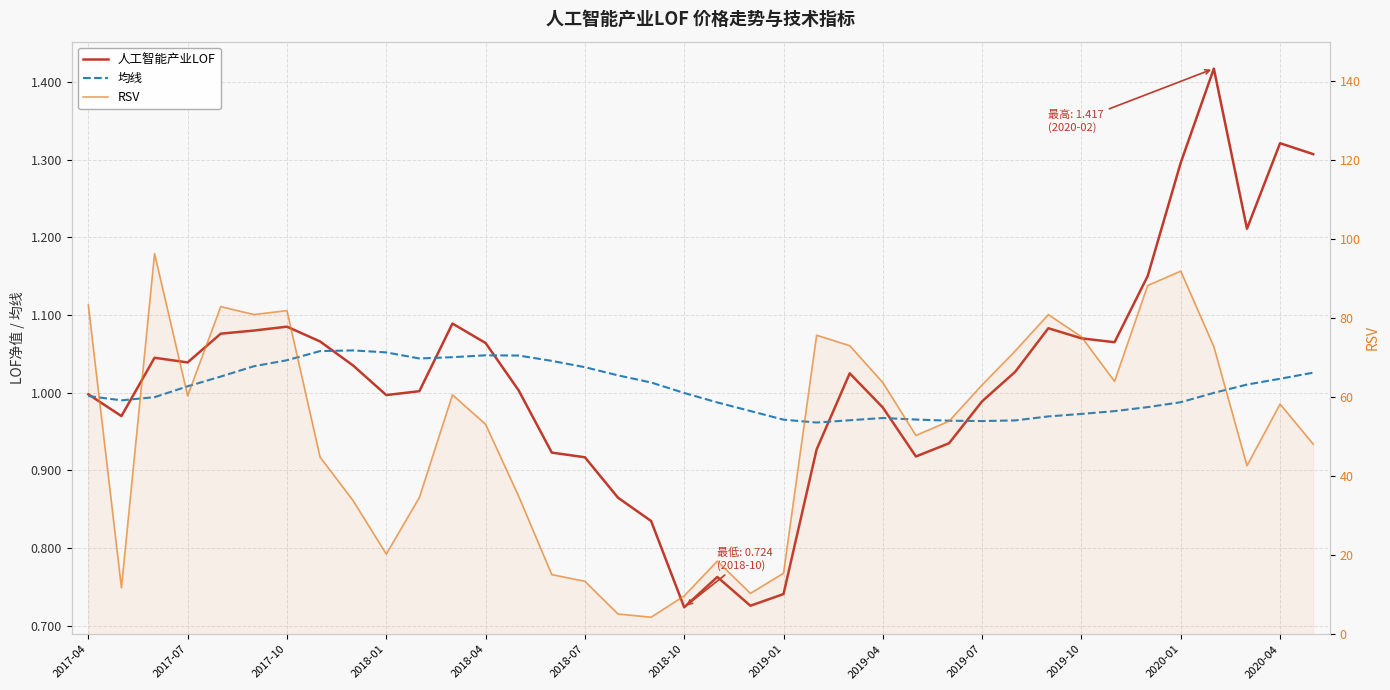

Is the value of 均线 at 2017-10 greater than the value of 人工智能产业LOF at 17?

Yes